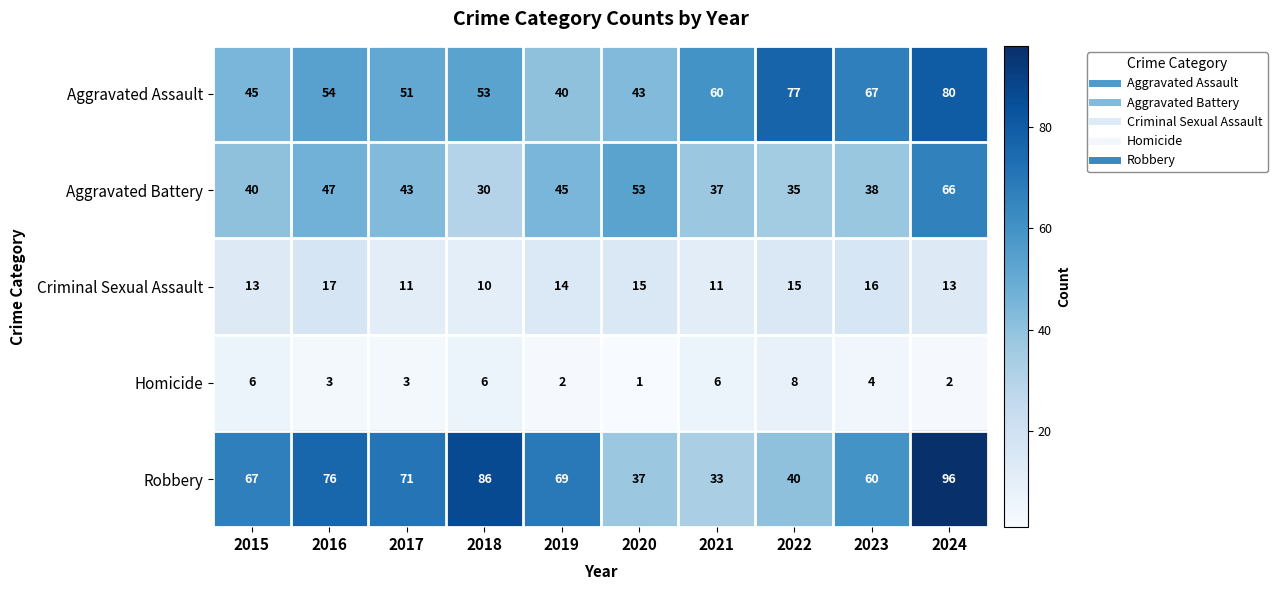

Which series changed the most between 2016 and 2019?

Aggravated Assault